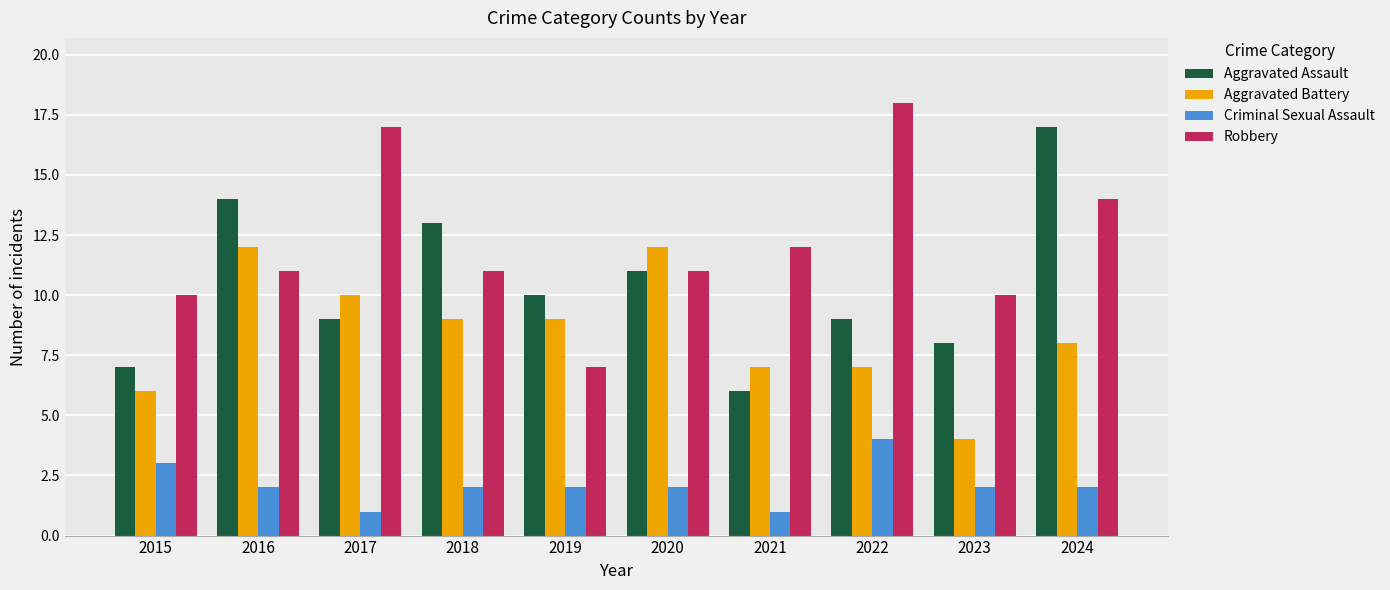

Which series has the largest total across all categories?

Robbery